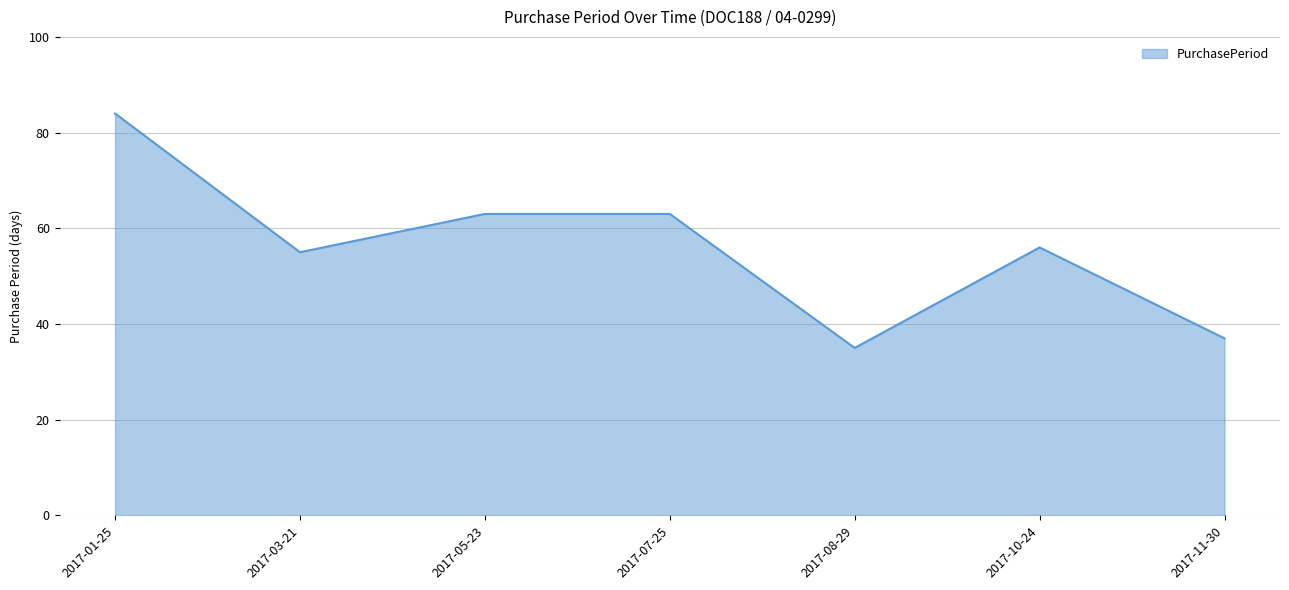

Which category has the highest value across all series?

2017-01-25